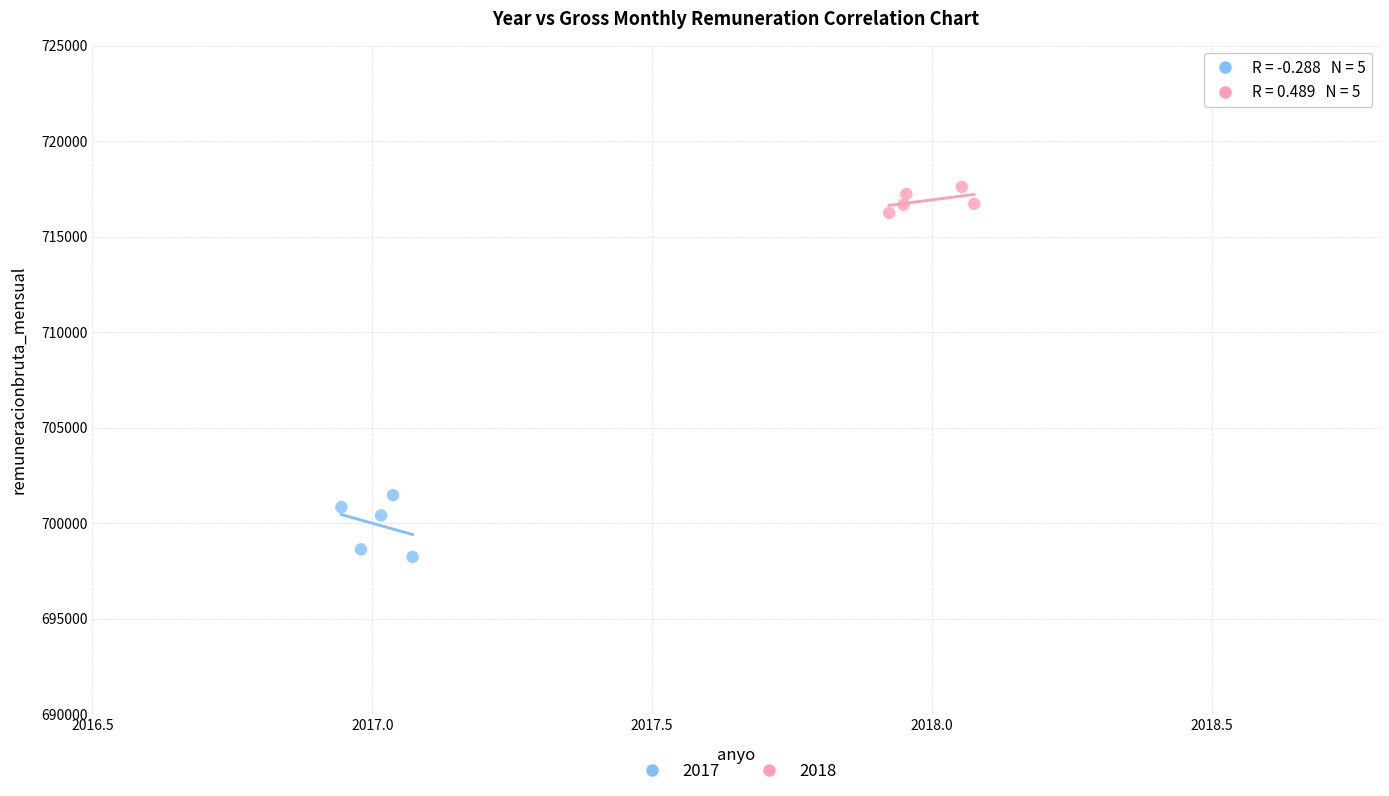

What are all the series names shown in the legend?

2017, 2018